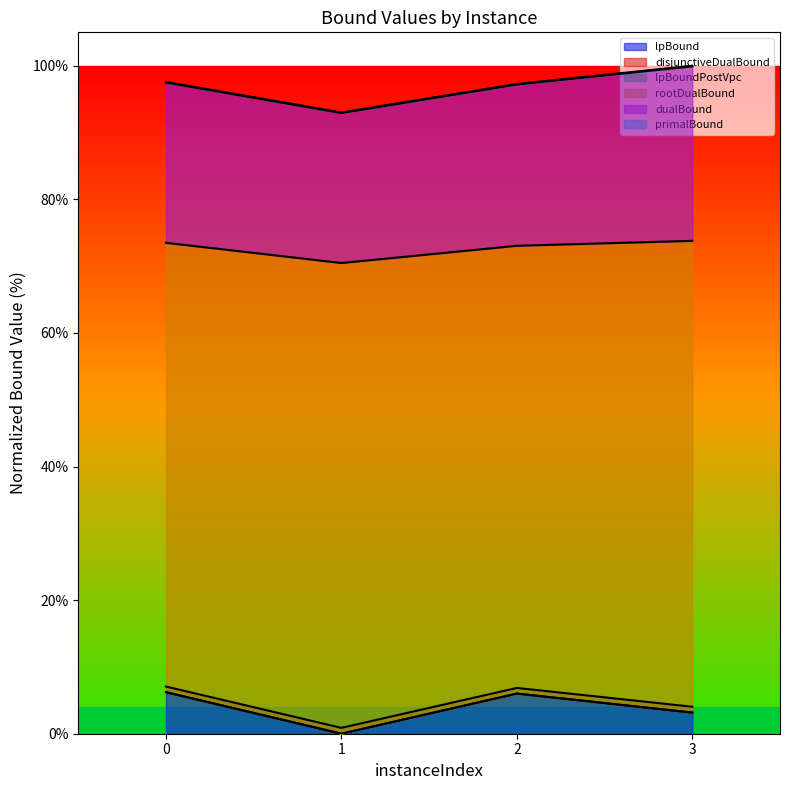

Which category has the lowest value across all series?

1